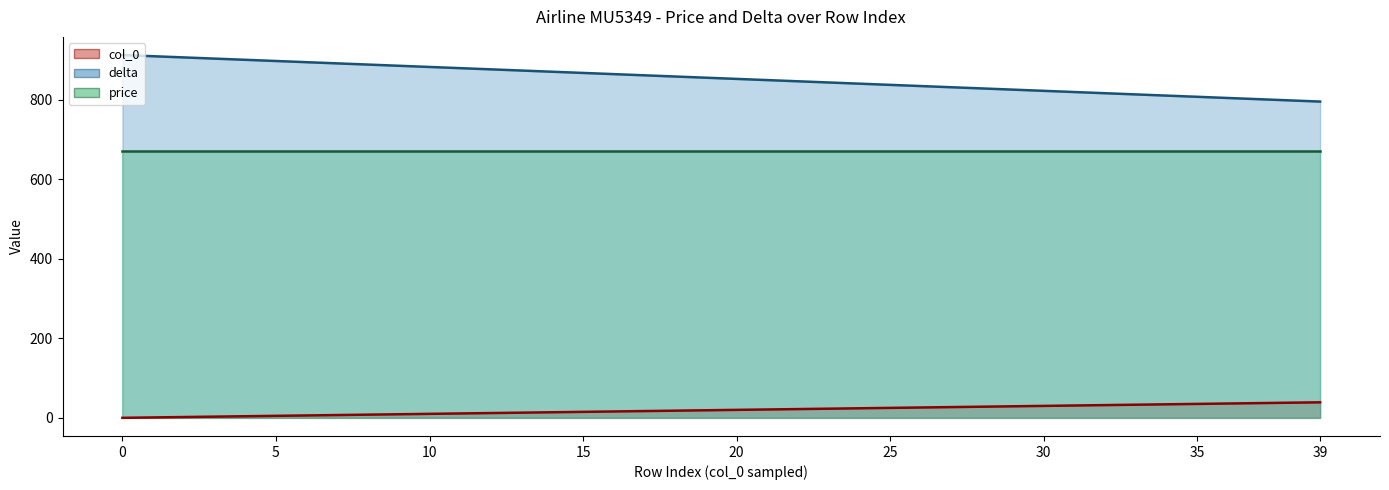

What is the spread (max minus min) of values at 0?

912